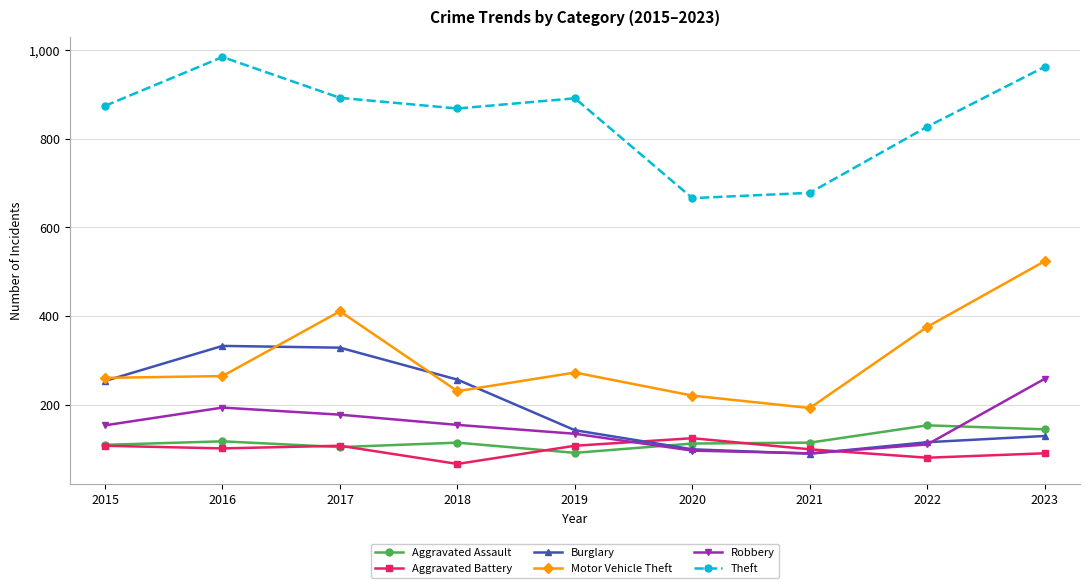

What is the value of the Burglary point at the 6th from the left?

100